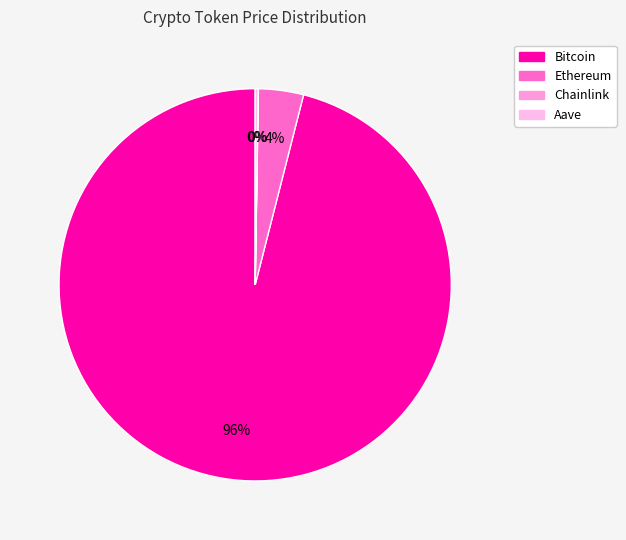

What portion of the pie excludes Aave?

99.8%